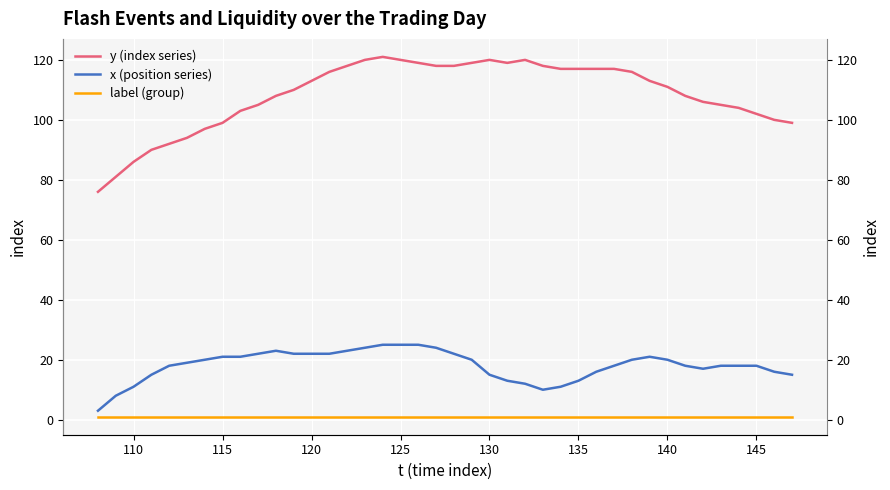

What is the value of the x (position series) point at the 12th from the left?

22